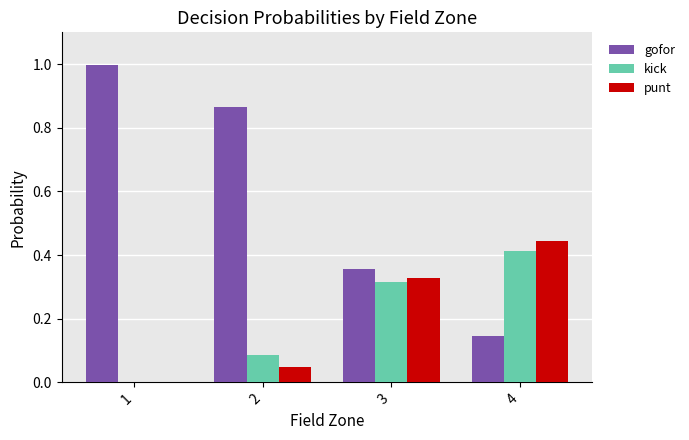

What is the maximum value shown in the chart?

1.0